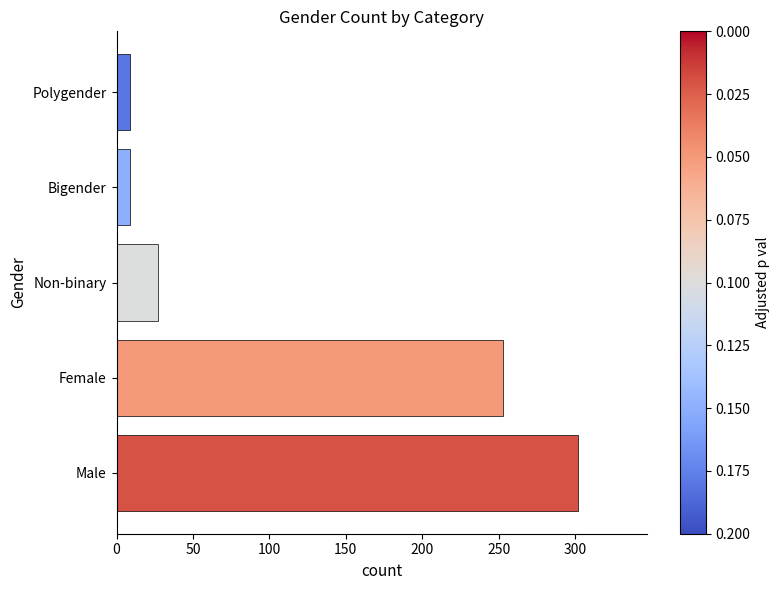

What is the average value?

120